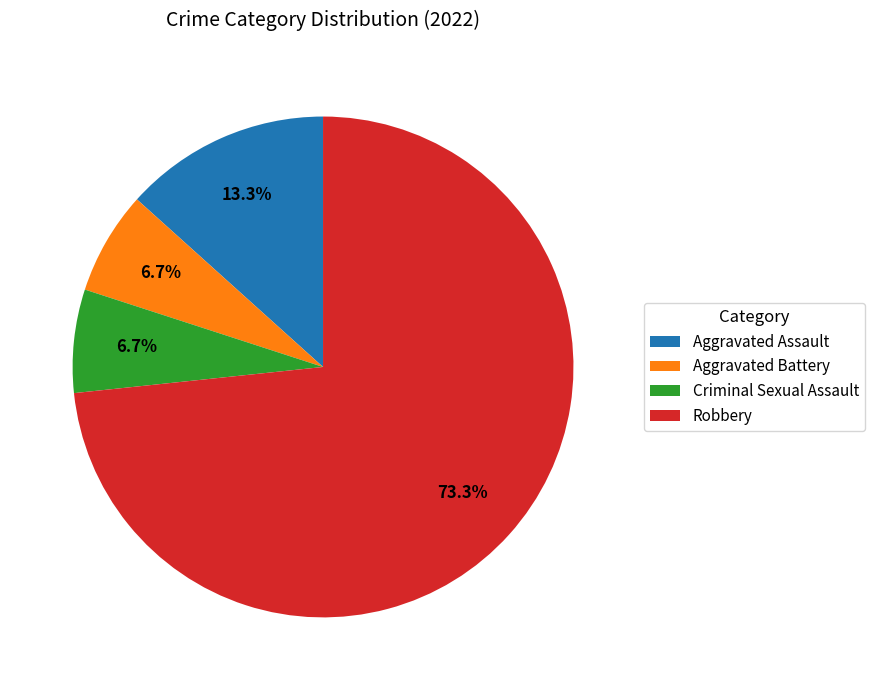

Is it true that Robbery is 63% of the pie?

False